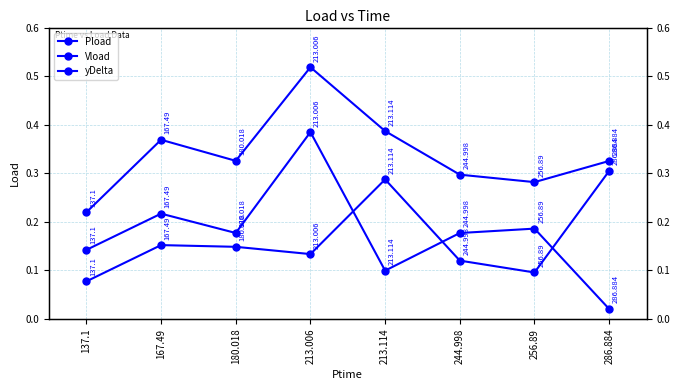

Reading left to right, list all the values displayed in this chart.

Pload: 0.2	0.4	0.3	0.5	0.4	0.3	0.3	0.3
Vload: 0.1	0.2	0.2	0.4	0.1	0.2	0.2	0.0
yDelta: 0.1	0.2	0.1	0.1	0.3	0.1	0.1	0.3